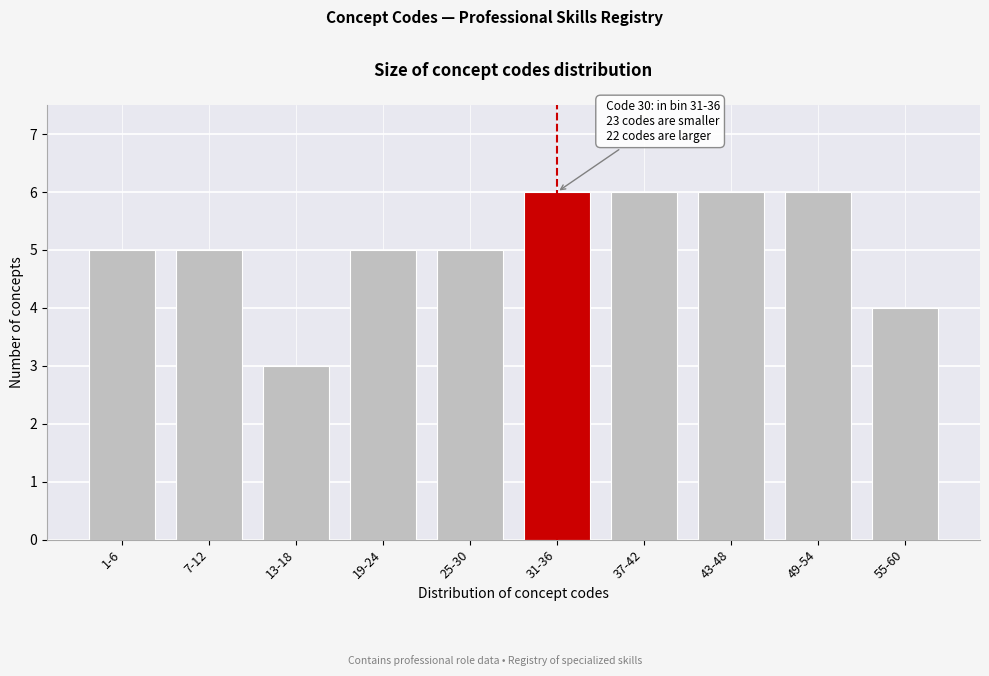

Reading left to right, what are all the values shown in this chart?

5	5	3	5	5	6	6	6	6	4